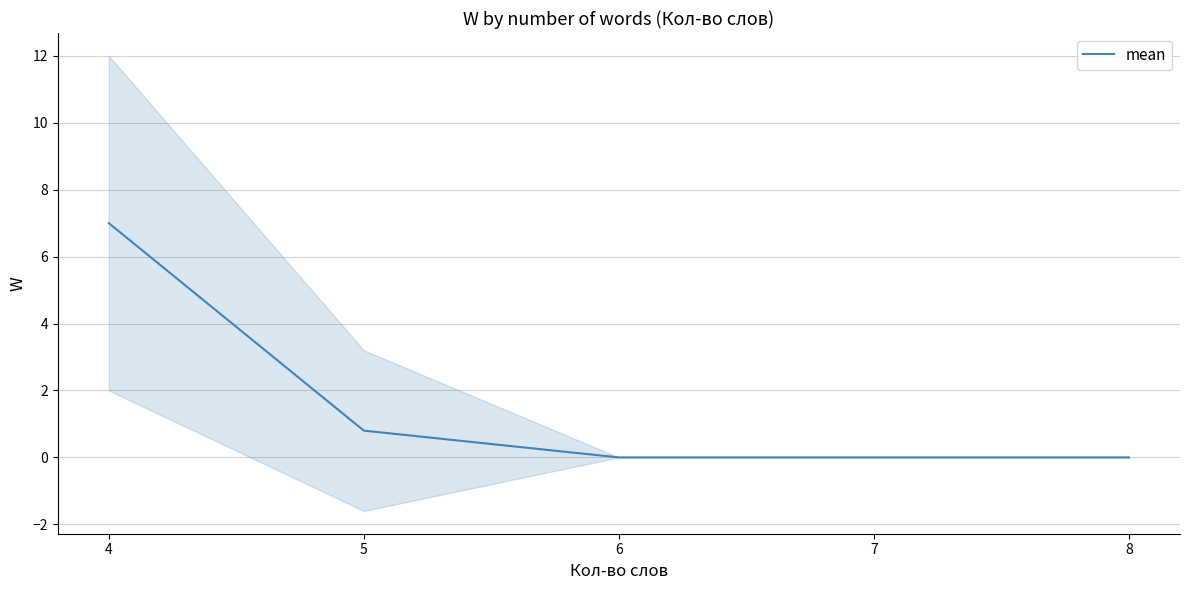

What is the greatest value displayed?

7.0